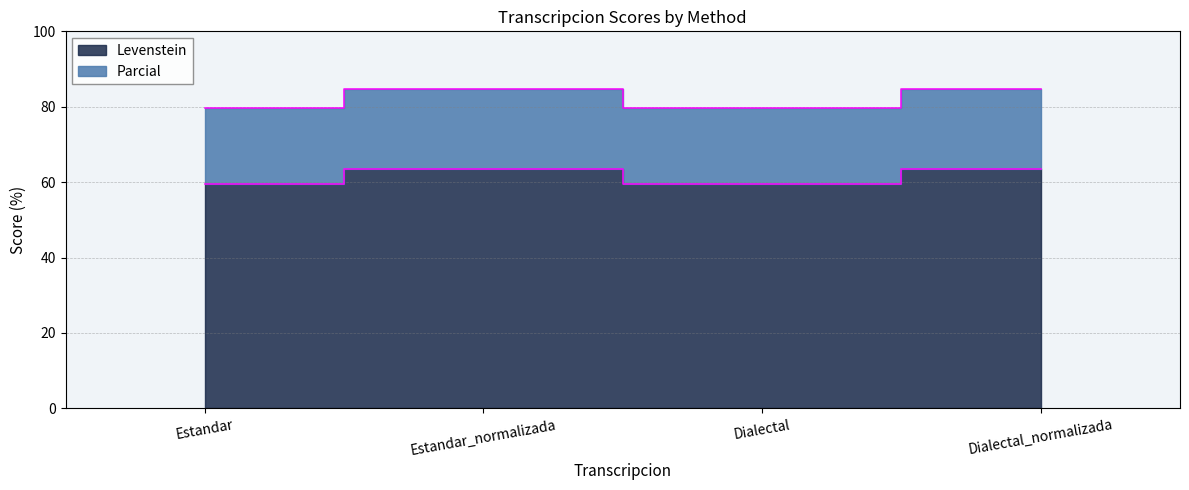

What are all the series names shown in the legend?

Levenstein, Parcial